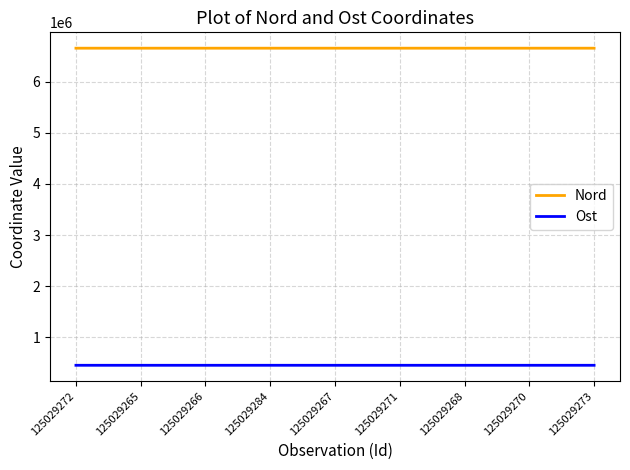

True or false: Ost and Nord cross at least once.

False